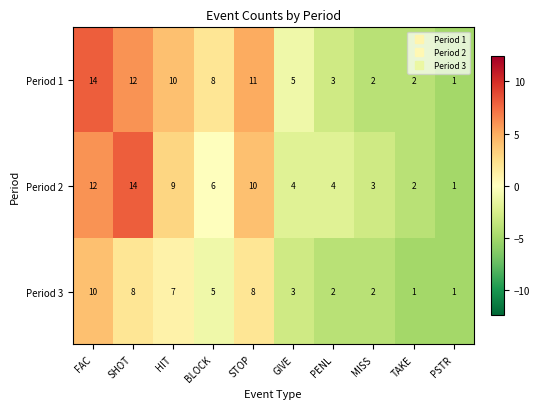

Where does the Period 3 series first go above 5?

FAC